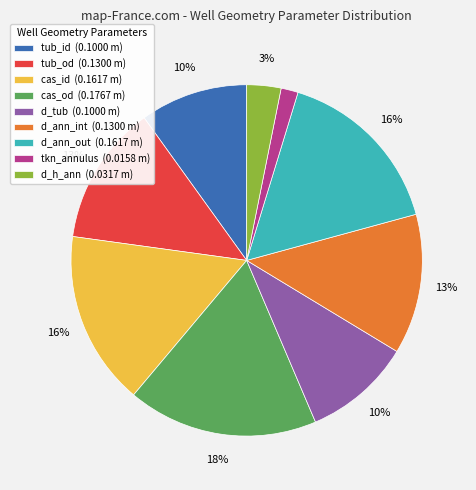

What is the smallest slice in the pie chart?

tkn_annulus (0.0158 m)